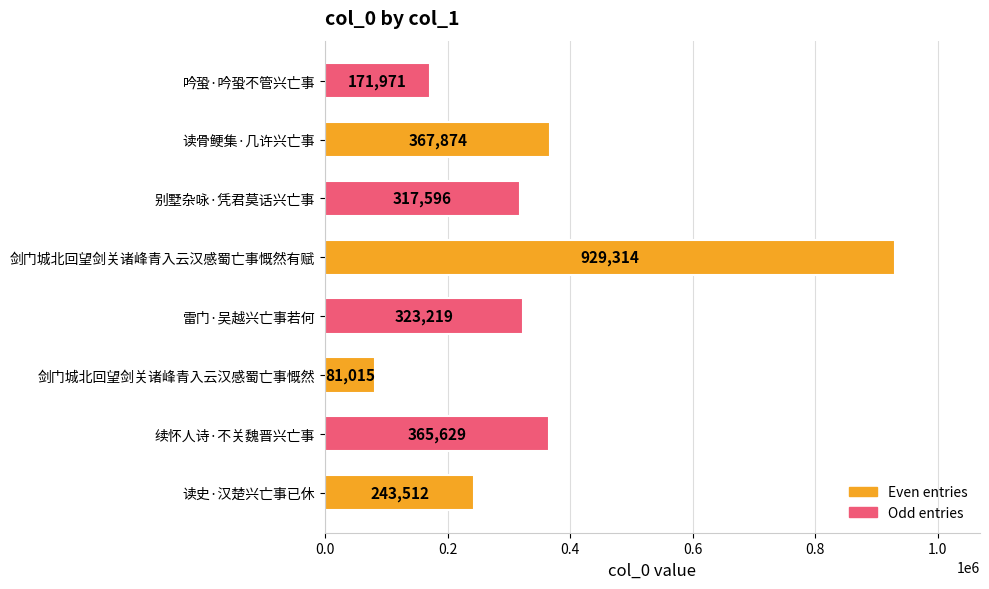

Does the chart contain any negative values?

No